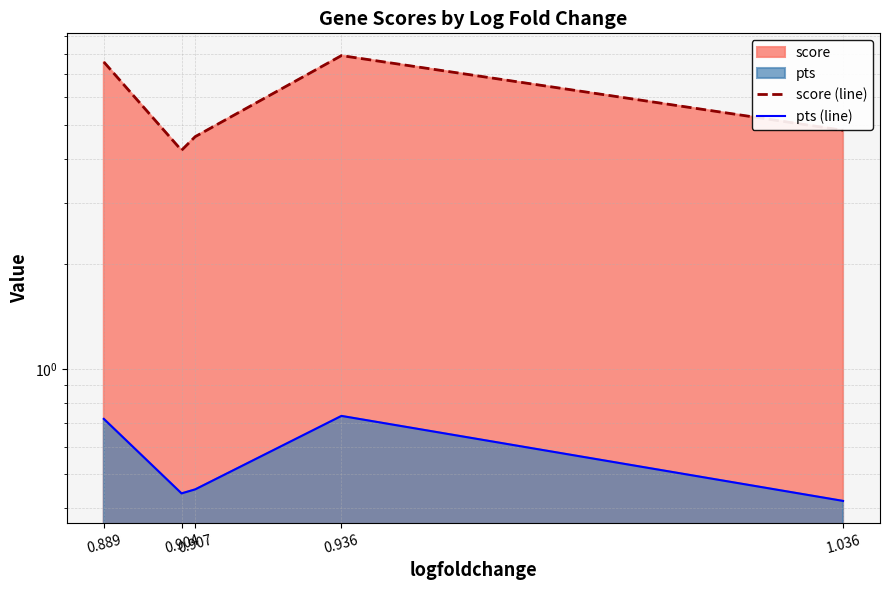

Reading left to right, what are all the values shown in this chart?

score (line): 0.889=7.6	0.904=4.2	0.907=4.6	0.936=7.9	1.036=4.8
pts (line): 0.889=0.7	0.904=0.4	0.907=0.5	0.936=0.7	1.036=0.4